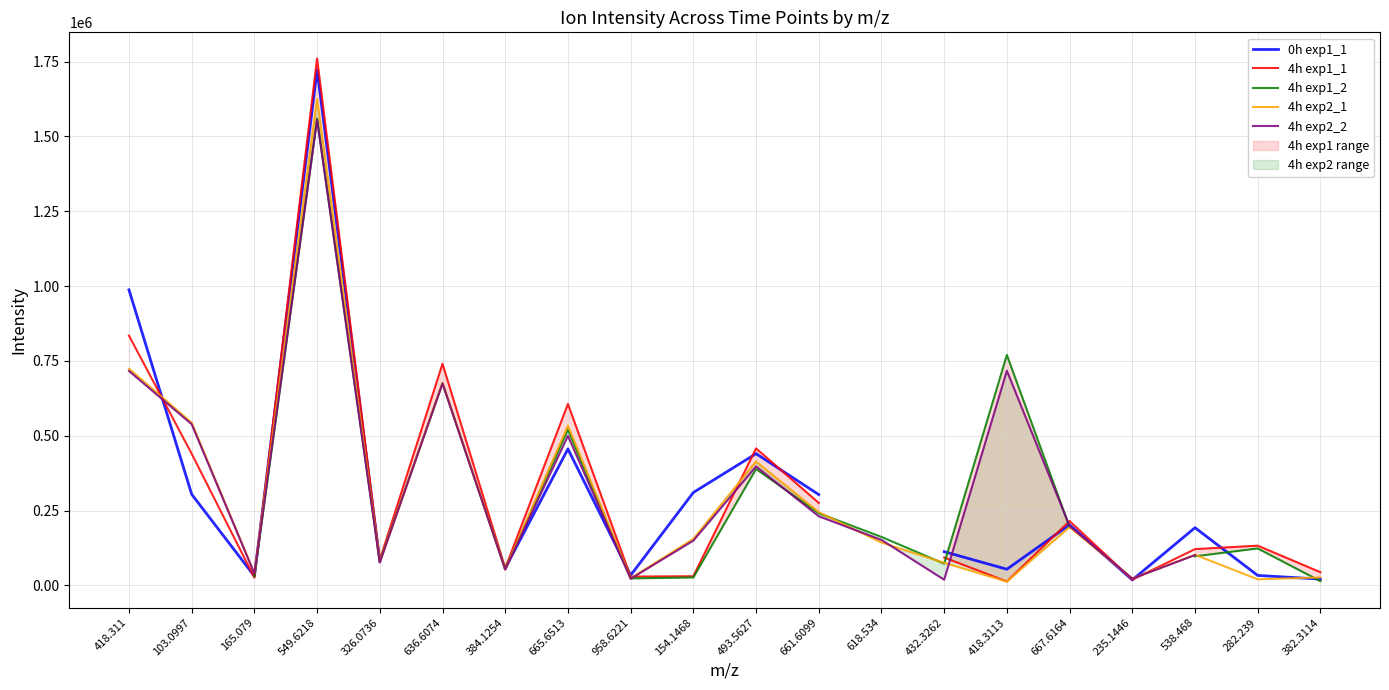

Where does the 4h exp1_1 series first go above 132750?

418.311